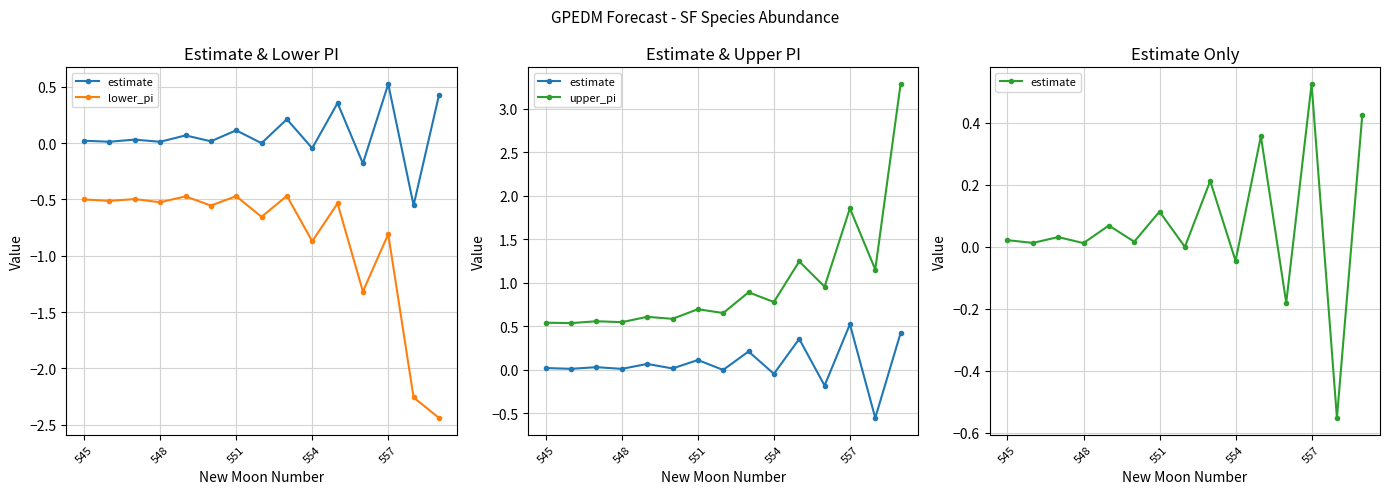

In estimate, how many points are lower than both neighbors (excluding endpoints)?

7